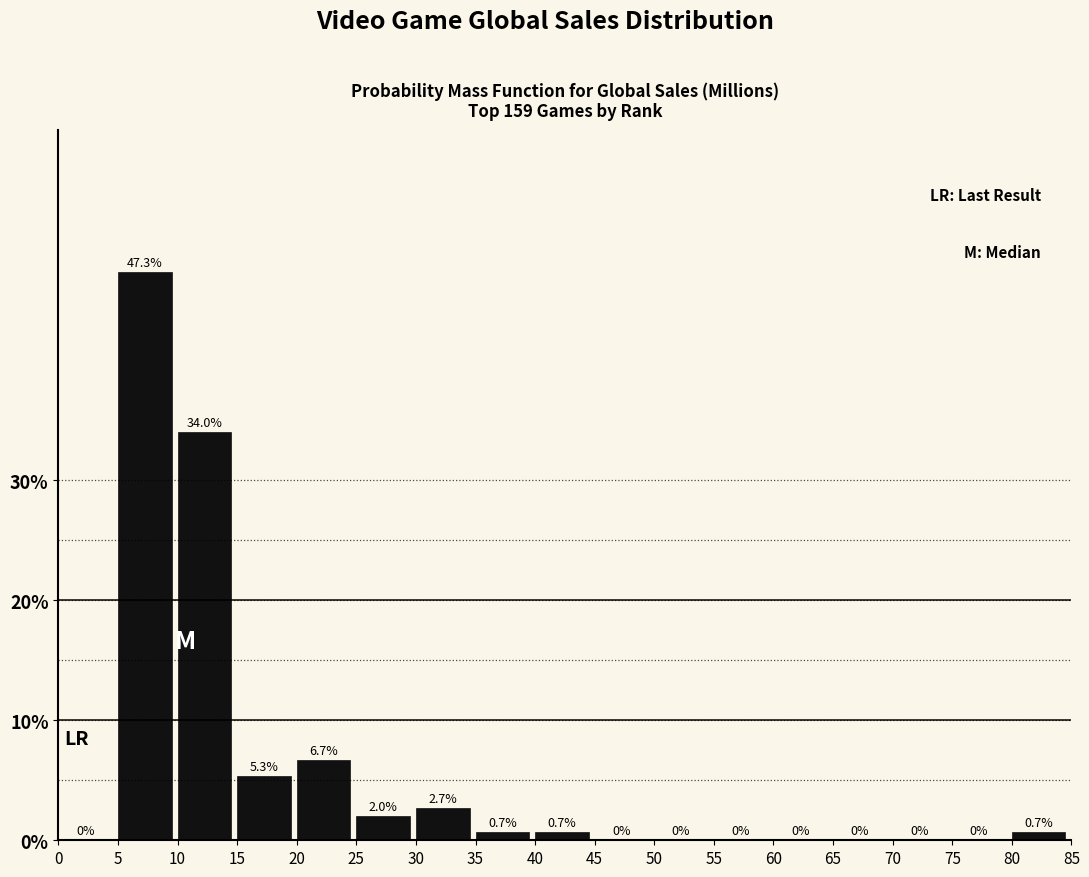

What is the height of the bar covering 15 to 20 on the x-axis?

5.3